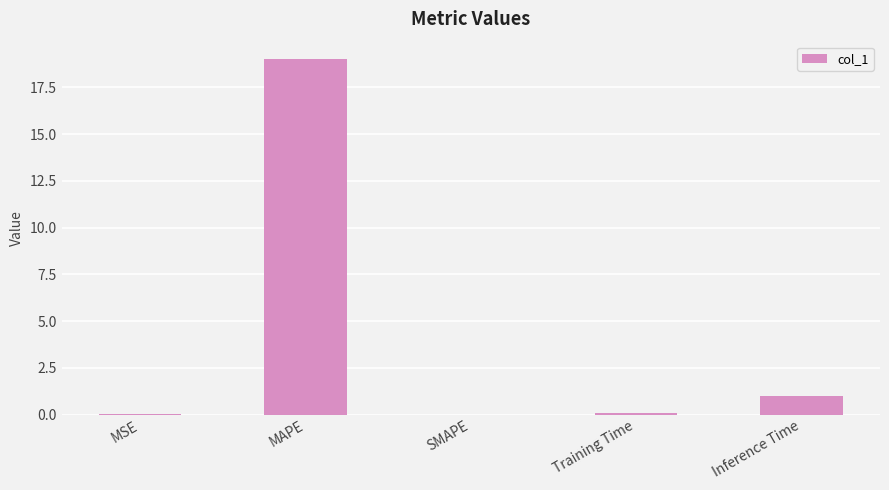

Are the bars horizontal?

No